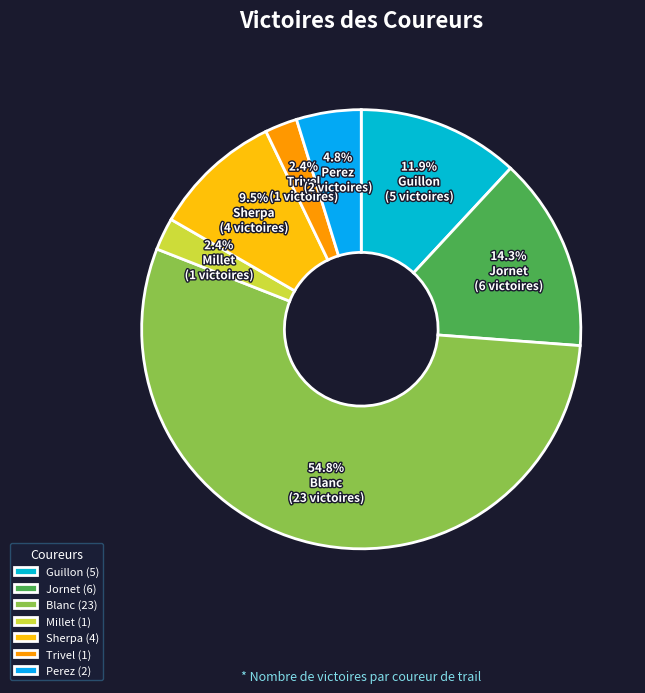

What is the change in value from Guillon to Jornet?

+1